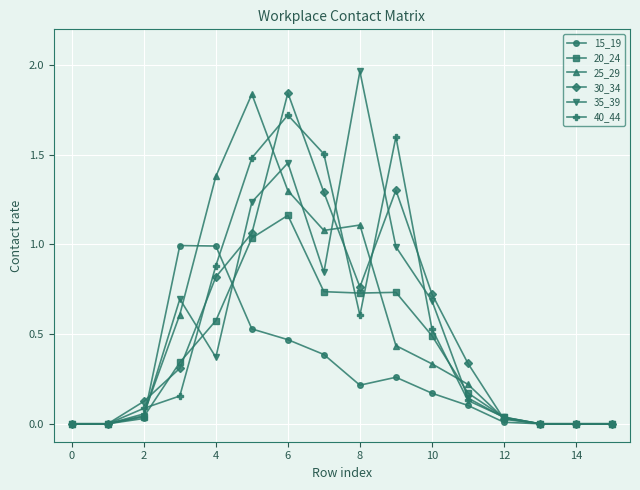

True or false: 35_39 has more than 2 interior local peaks.

True